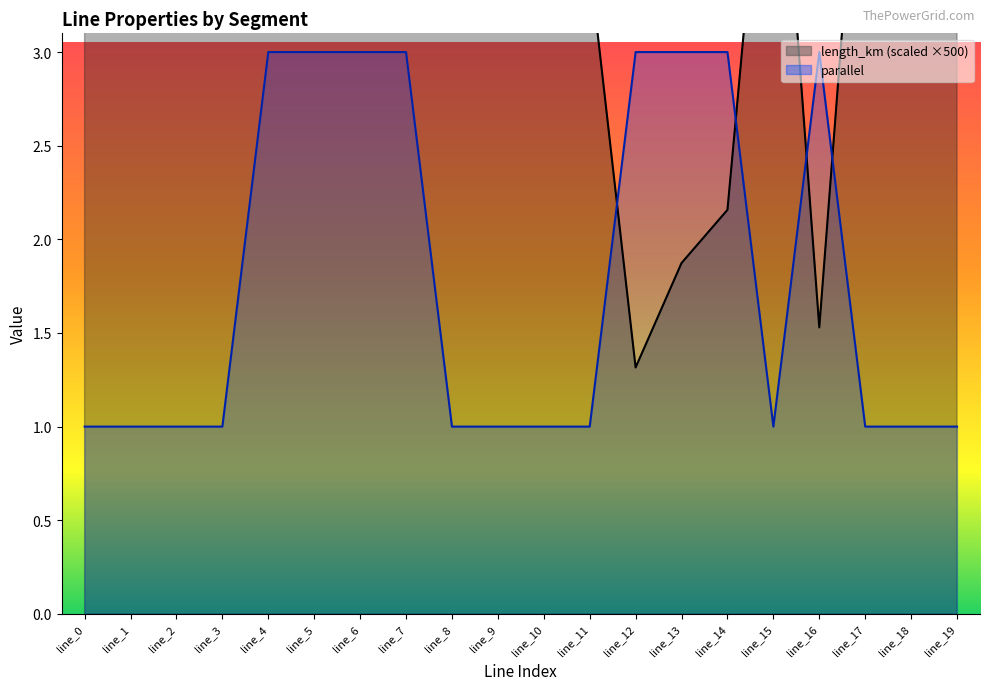

At which category is the sum across all series the highest?

line_1